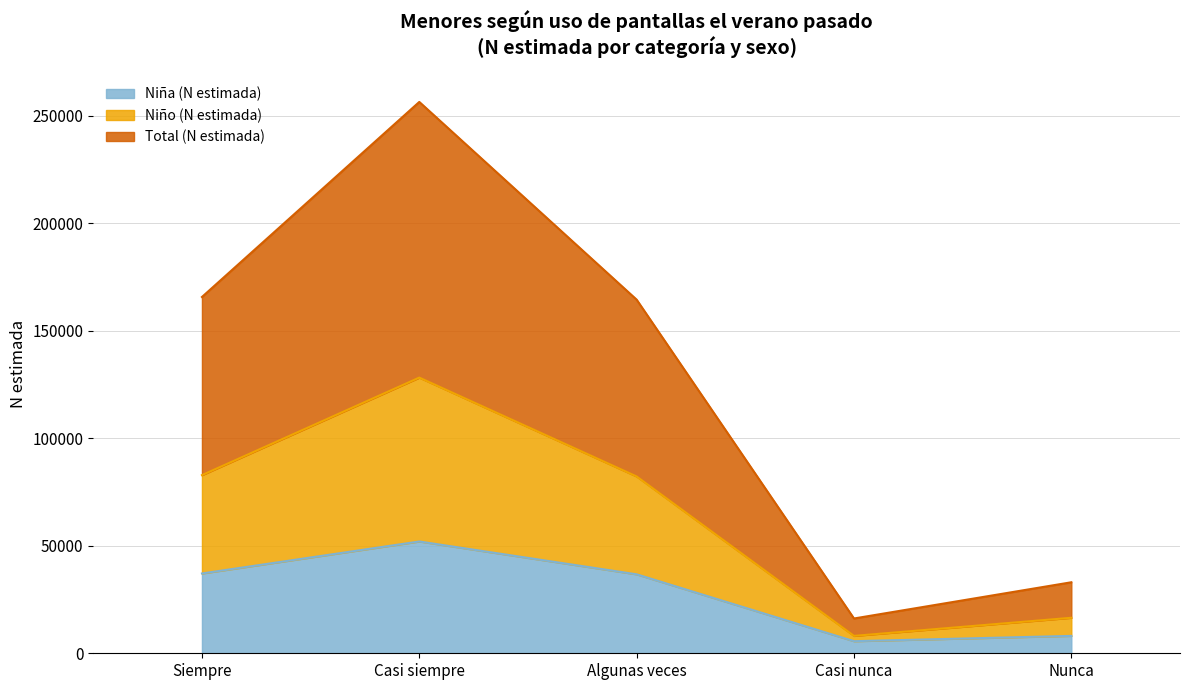

Reading right to left, what are all the values shown in this chart?

Niña (N estimada): 8087	5623	36718	51994	37111
Niño (N estimada): 16513	8089	82234	128210	82852
Total (N estimada): 33025	16179	164468	256420	165705